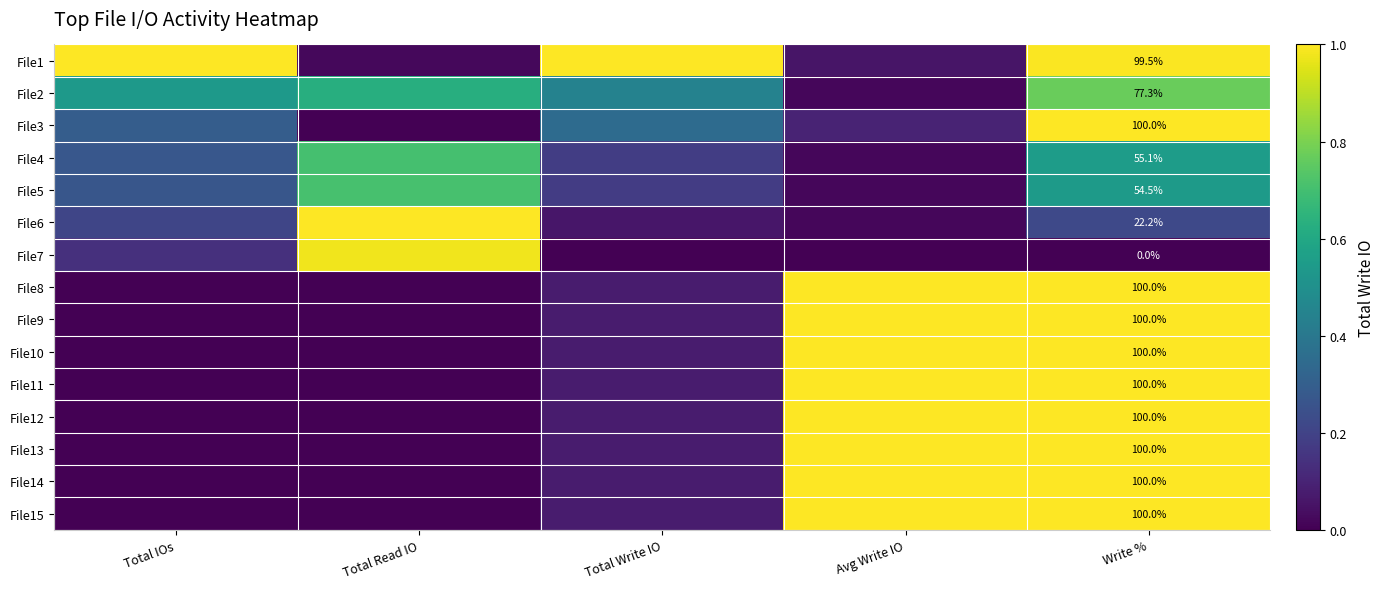

At which category is the sum across all series the highest?

Write %